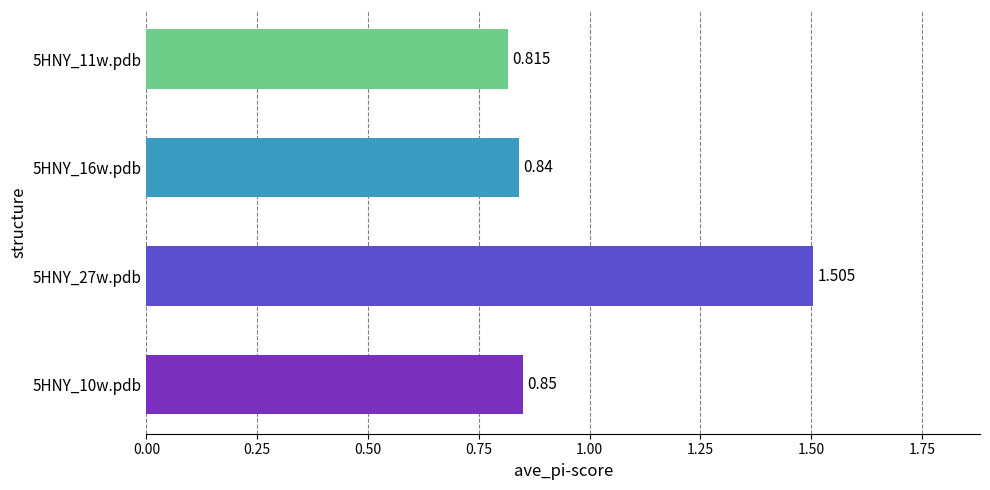

How many bars are there in total?

4